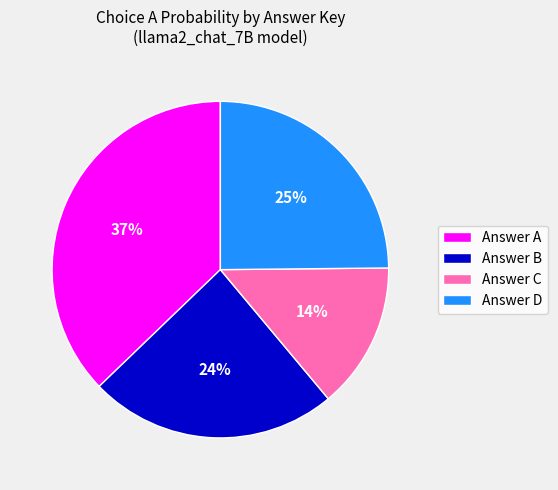

Does Answer A account for over 50% of the chart?

No